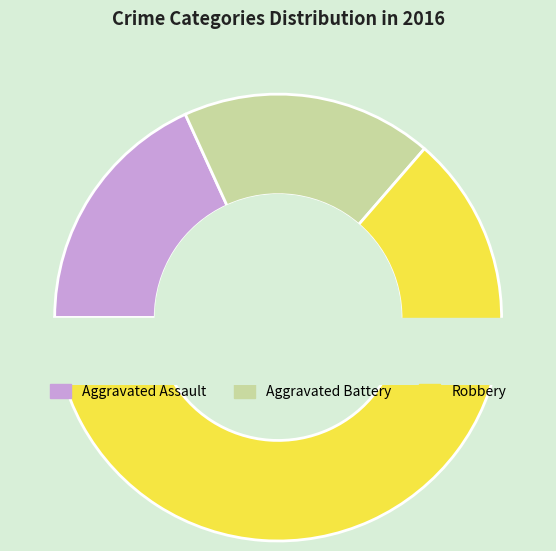

What is the change in value from Aggravated Assault to Robbery?

+5